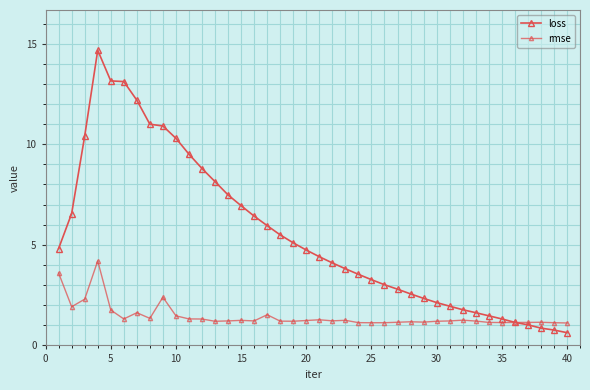

Does the chart have visible grid lines?

Yes